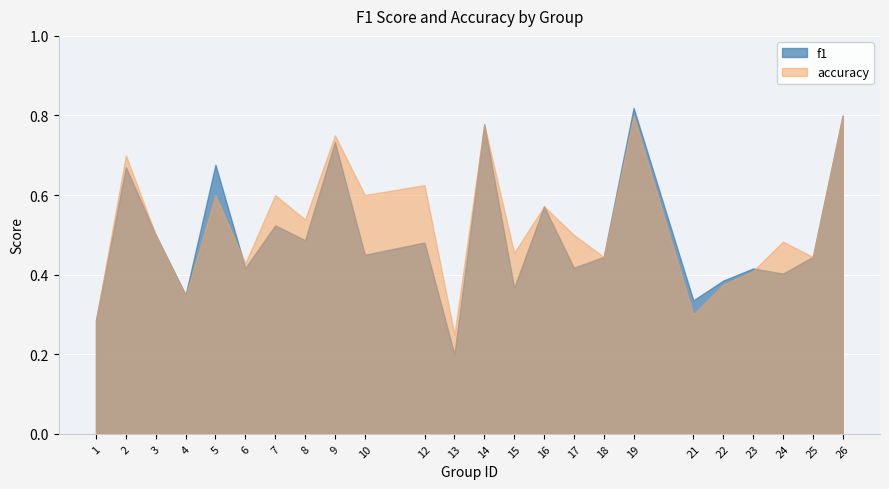

List the labels in order of accuracy value, smallest first.

13, 1, 21, 4, 22, 23, 6, 18, 25, 15, 24, 3, 17, 8, 16, 5, 7, 10, 12, 2, 9, 14, 19, 26